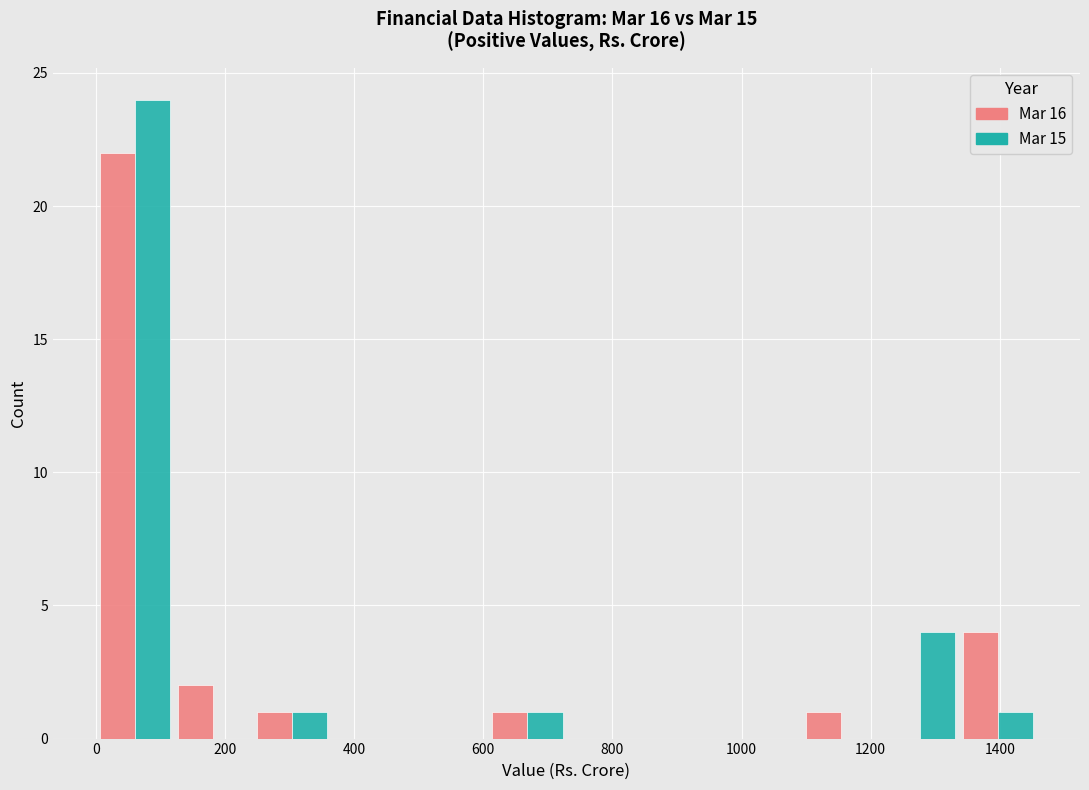

What is the height of the Mar 15 bar covering 240 to 360 on the x-axis? Neither the bar edges nor the heights are printed on the chart, so give them approximately, as read against the axes.

1